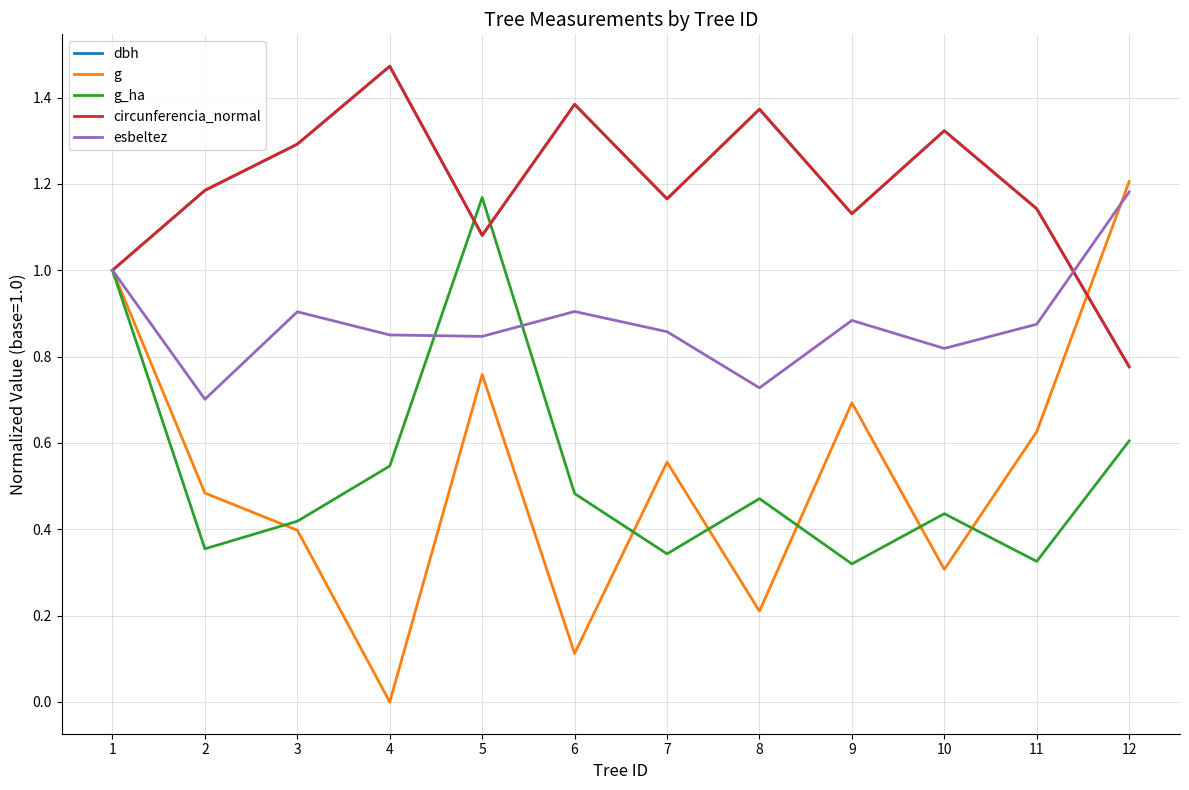

What is the total value across all series at 7?

4.1